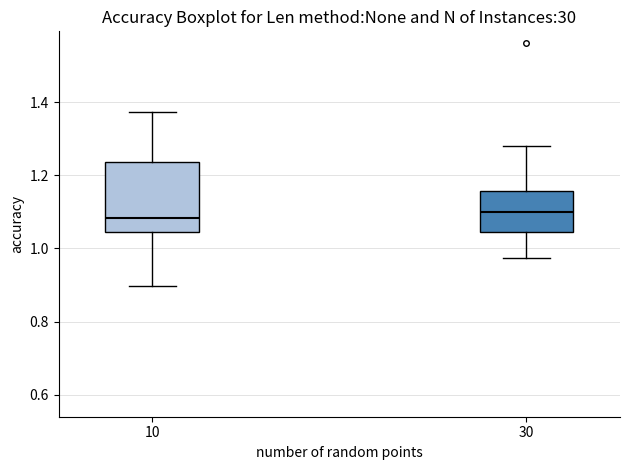

Reading left to right, read every box against the y-axis: the position of its median line, the range the box covers, and the ends of its whiskers. The values are not printed on the chart, so give them approximately, as read against the axis.

10: median 1.08, box 1.04 to 1.24, whiskers 0.90 to 1.38
30: median 1.10, box 1.04 to 1.16, whiskers 0.98 to 1.28